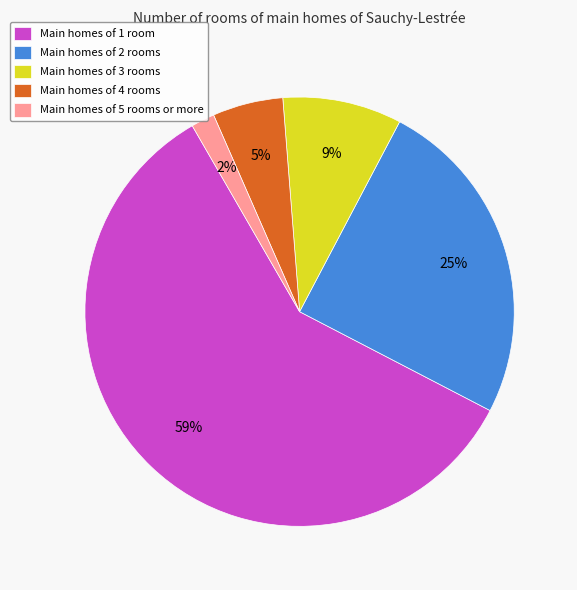

How many segments does this pie chart have?

5